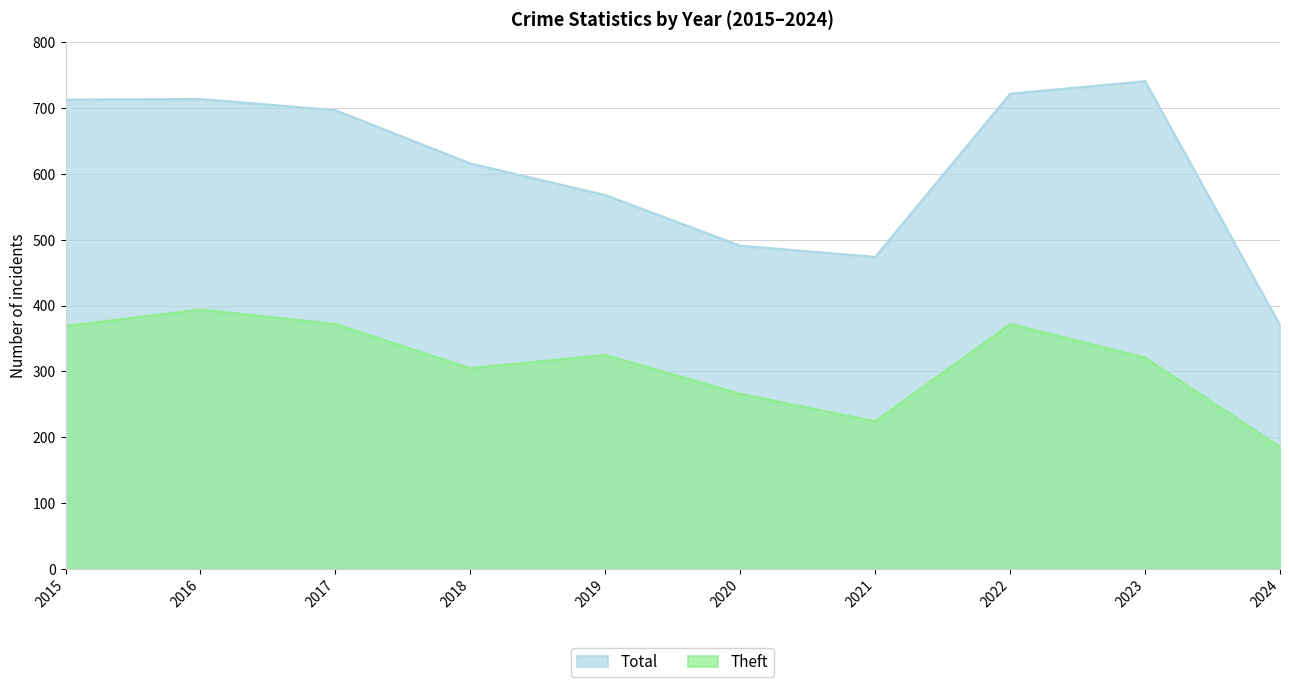

At which category does Total reach its first local valley?

2021